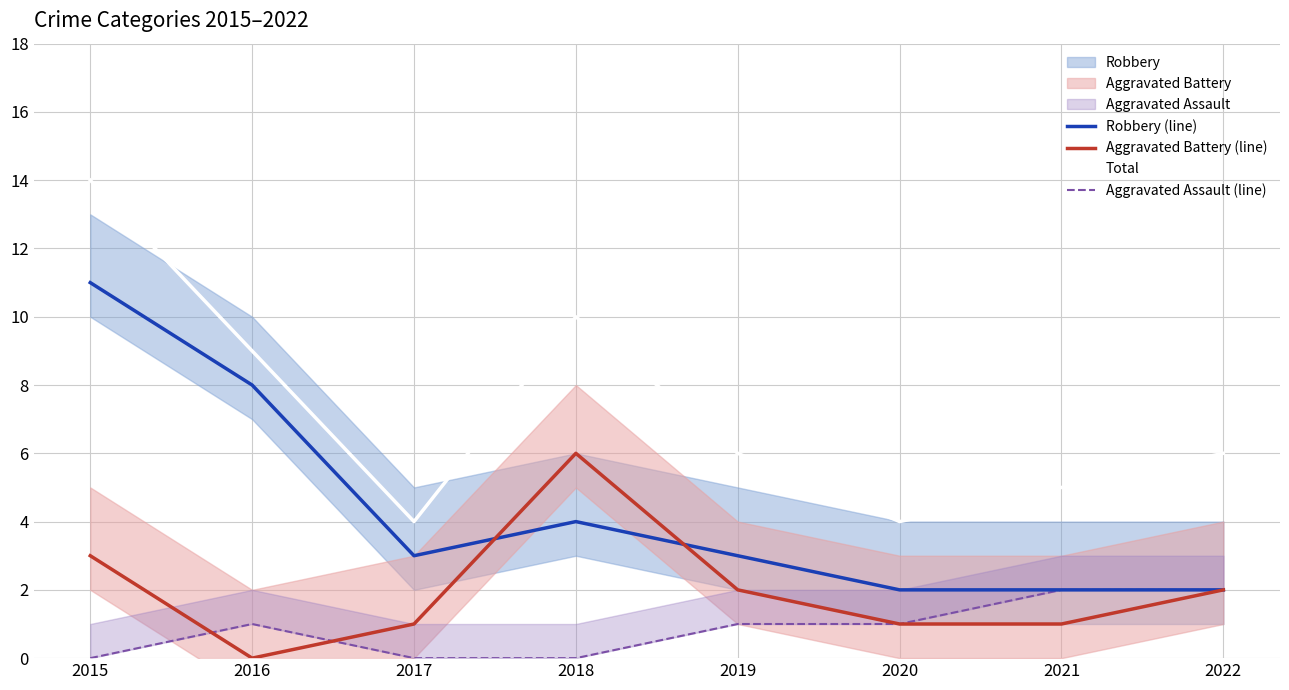

True or false: Aggravated Assault (line) and Total cross at least once.

False